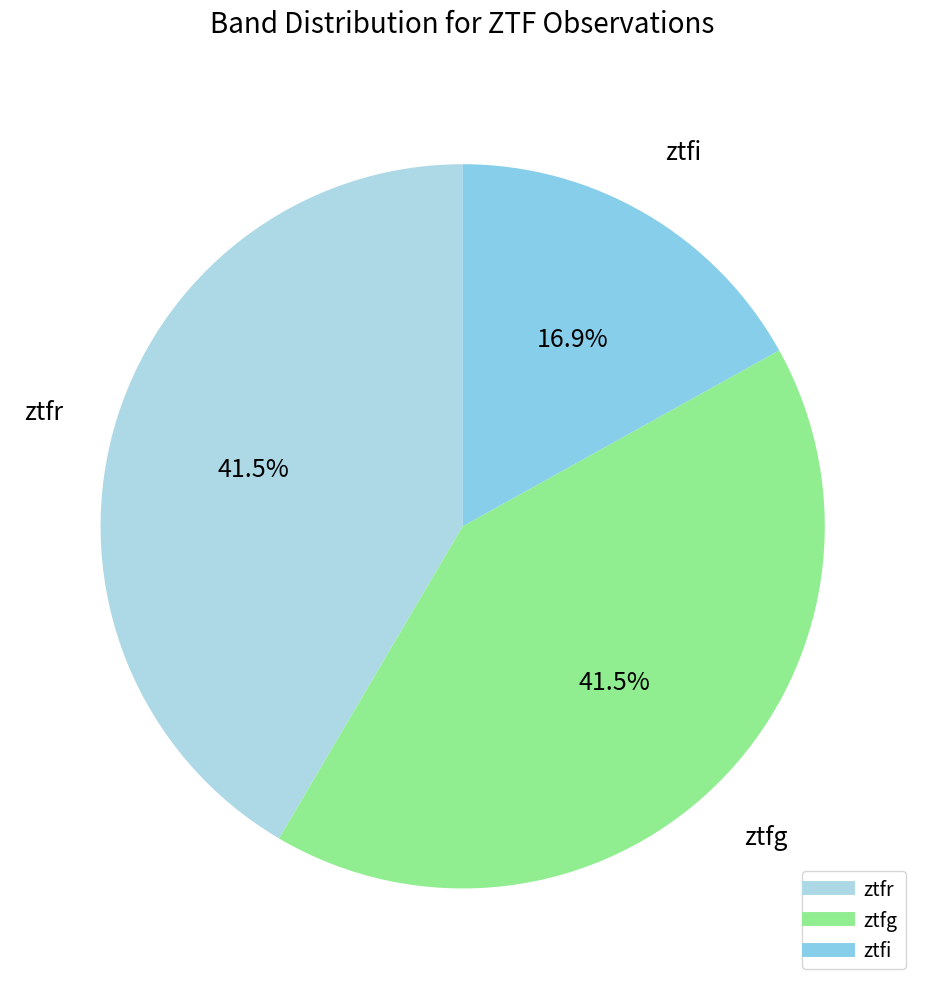

True or false: ztfi accounts for 17% of the total.

True